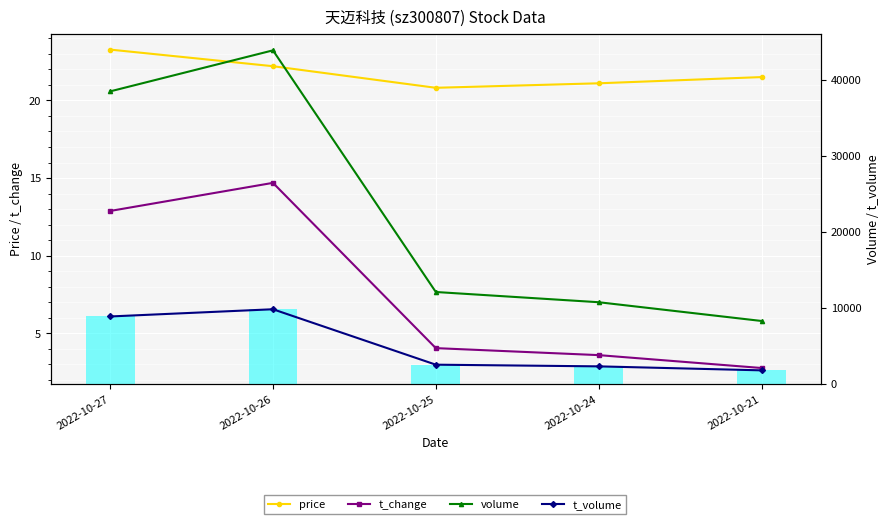

Which label corresponds to the smallest value in the chart?

2022-10-21